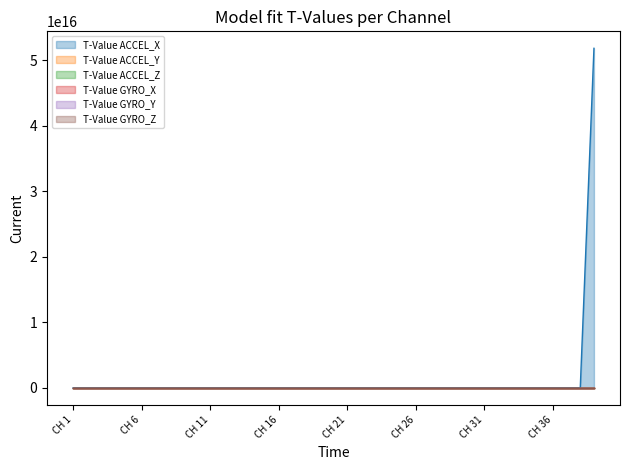

Between CH 20 and CH 10, which is larger?

CH 10